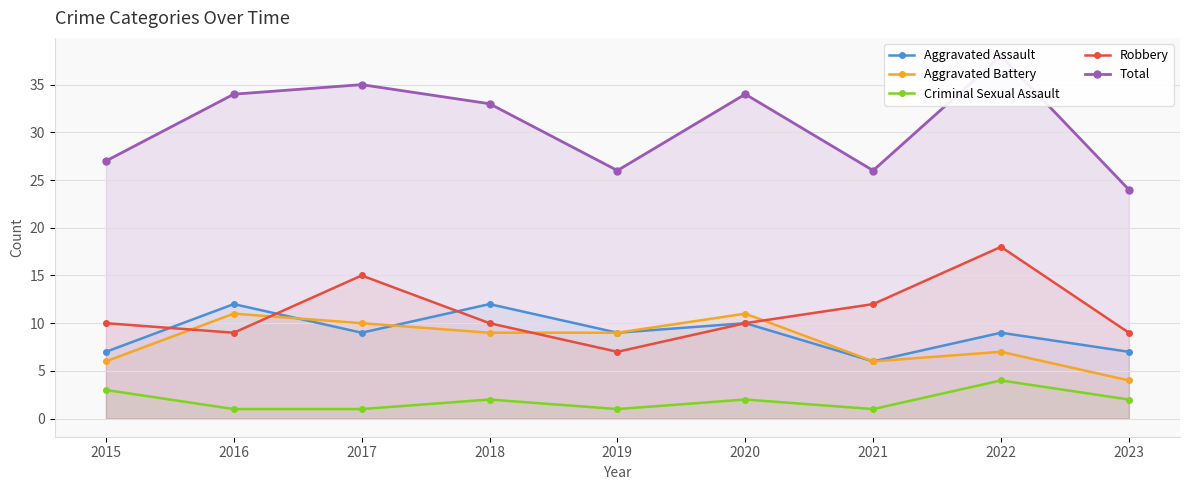

What is the value of the Robbery point at the 1st from the left?

10